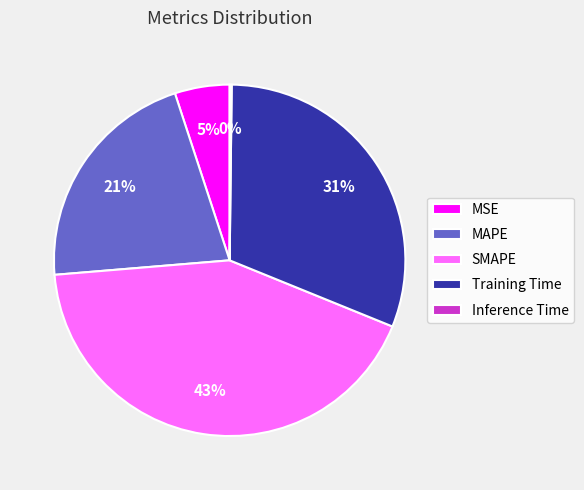

What is the ratio of the value at SMAPE to the value at MAPE?

2.0